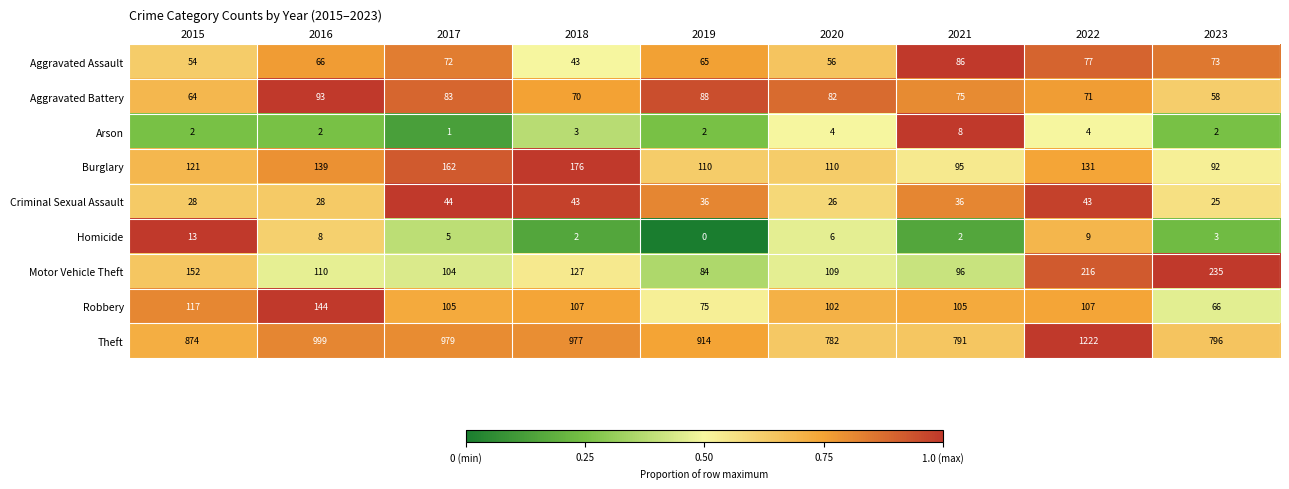

The Robbery series shows 45 at 2015. True or false?

False